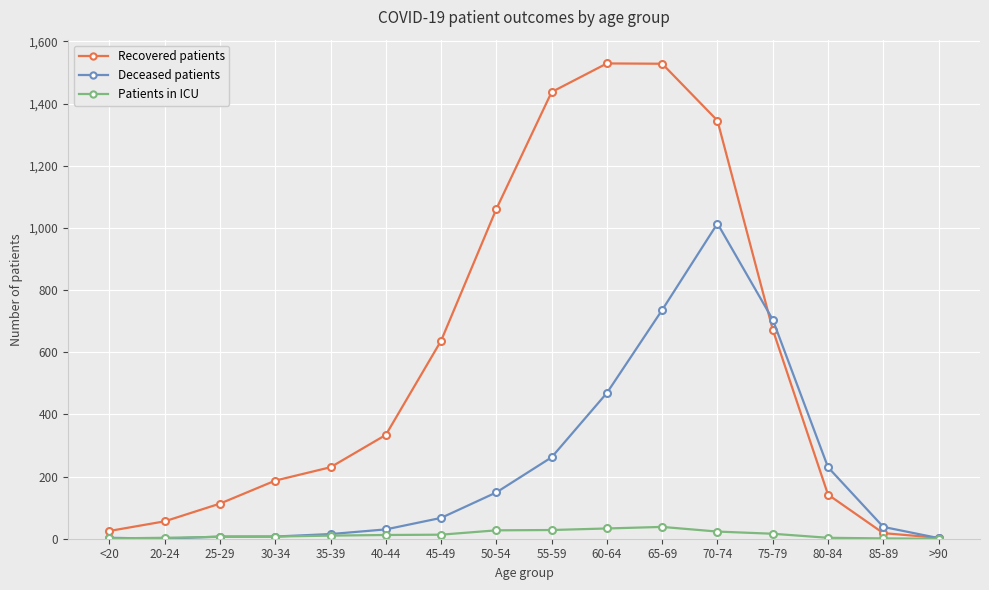

What is the difference between the Recovered patients values at 35-39 and 75-79?

443